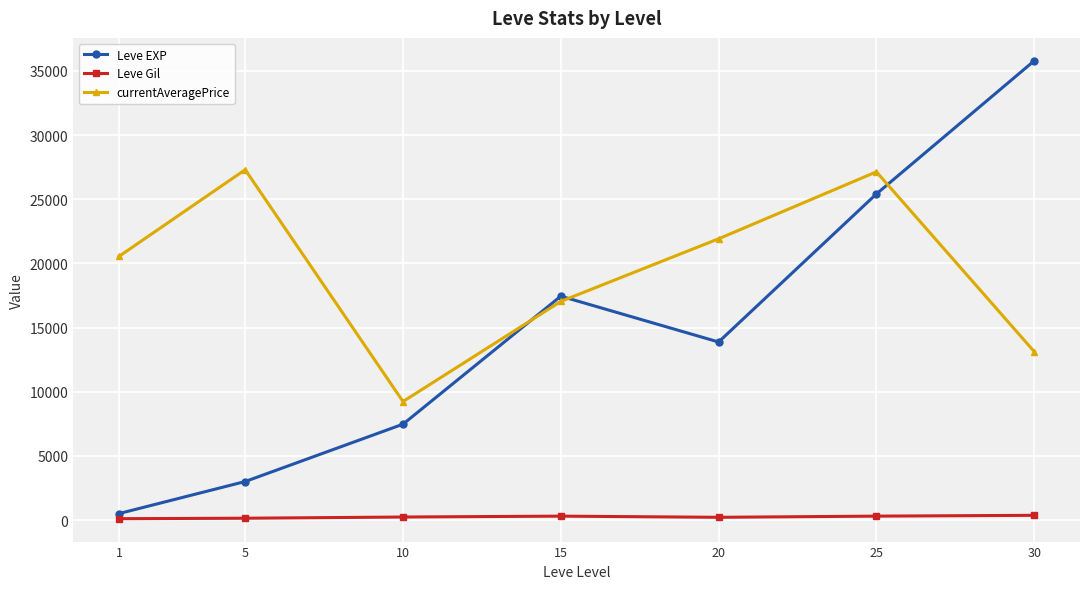

Which series has the largest total across all categories?

currentAveragePrice